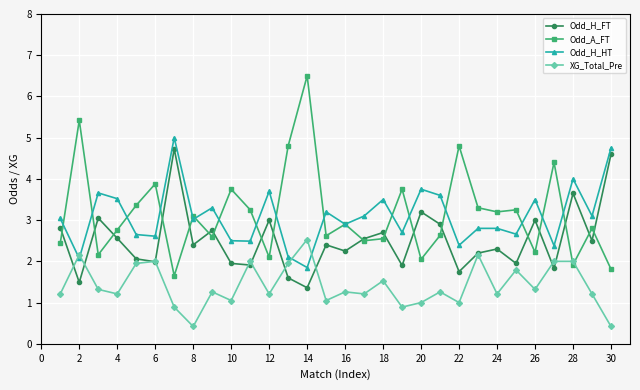

How many distinct data groups are displayed?

4